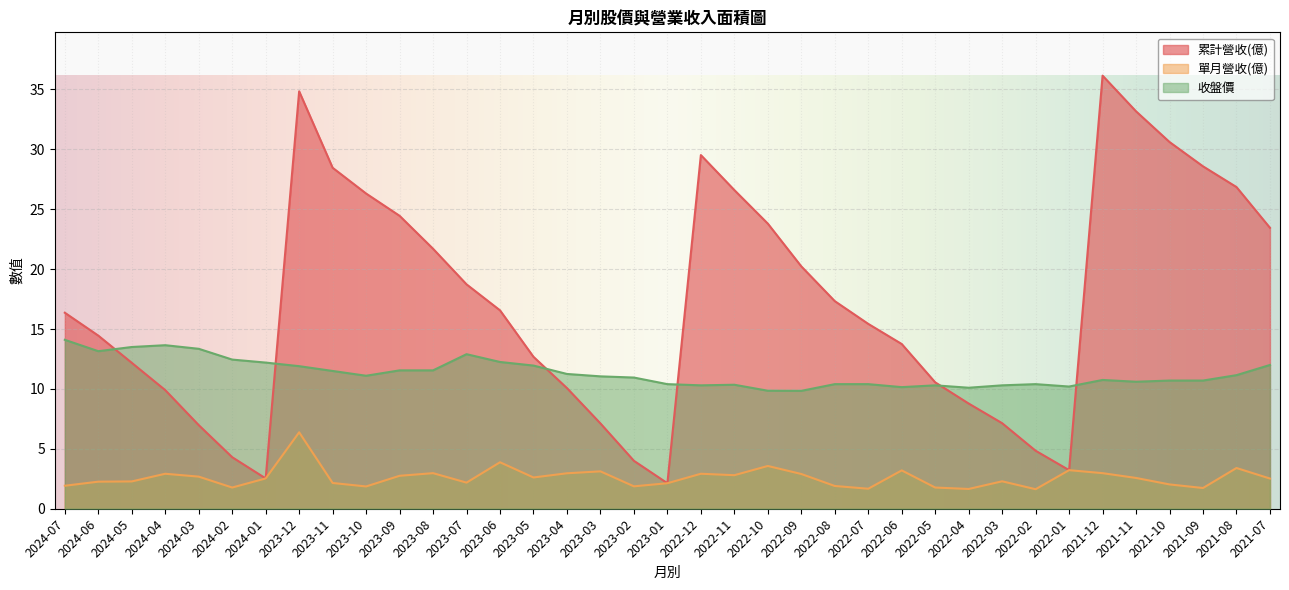

True or false: 累計營收(億) and 單月營收(億) intersect in this chart.

False